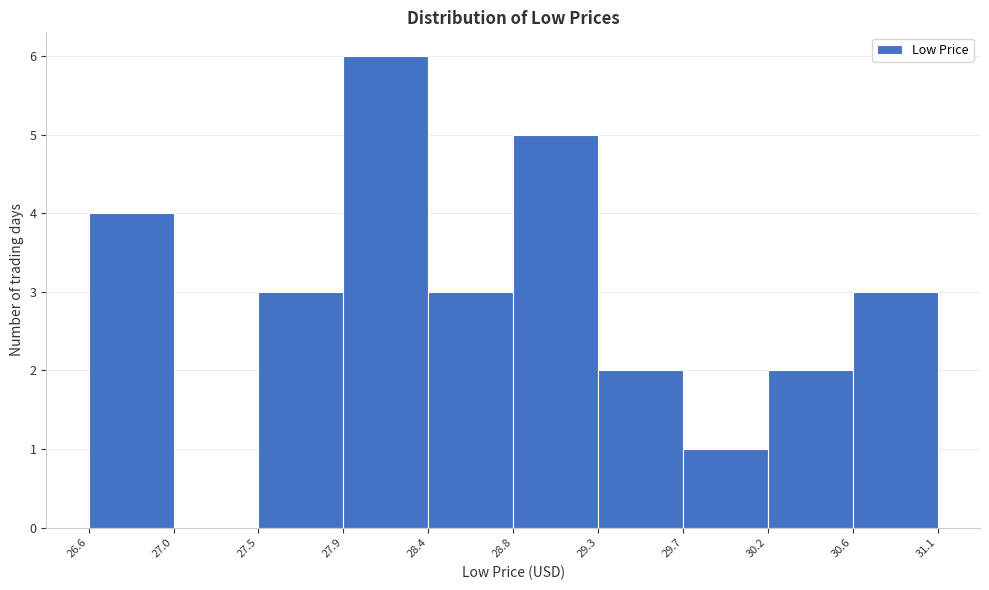

Reading left to right, list every bar in this chart as the range it spans on the x-axis followed by its height. The values are not printed on the chart, so give them approximately, as read against the axis.

26.6 to 27.0: 4
27.0 to 27.5: 0
27.5 to 27.9: 3
27.9 to 28.4: 6
28.4 to 28.8: 3
28.8 to 29.3: 5
29.3 to 29.7: 2
29.7 to 30.2: 1
30.2 to 30.6: 2
30.6 to 31.1: 3